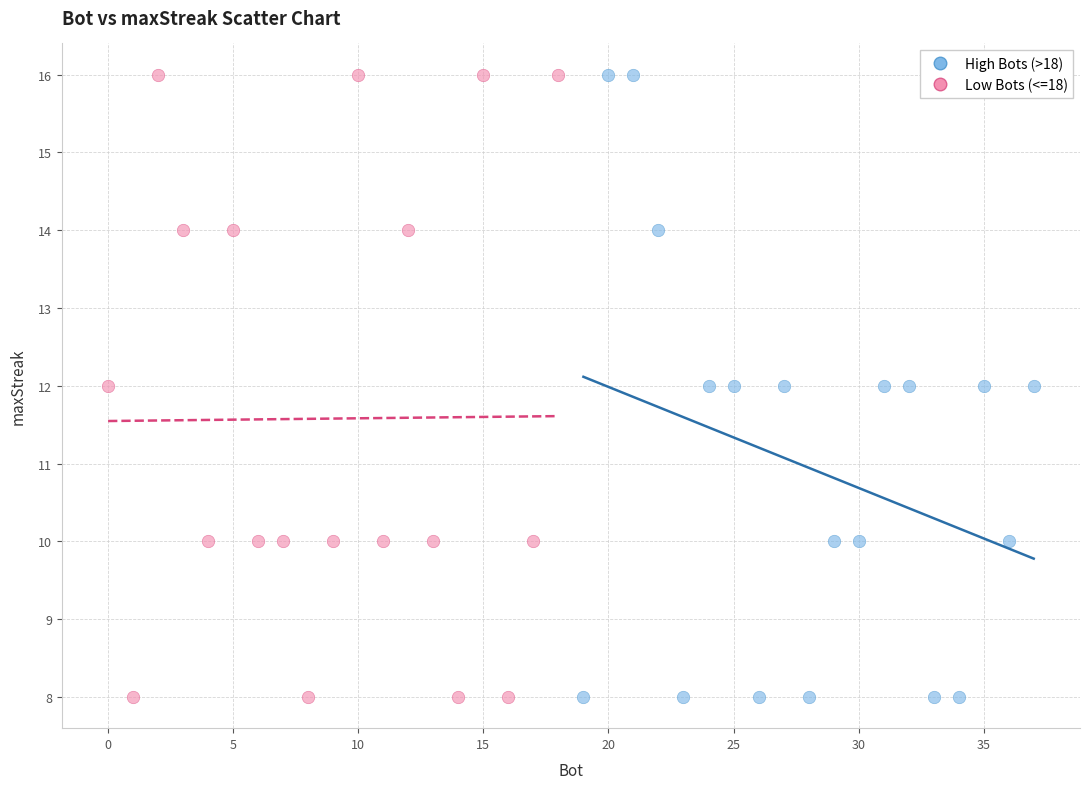

What are all the series names shown in the legend?

High Bots (>18), Low Bots (<=18)